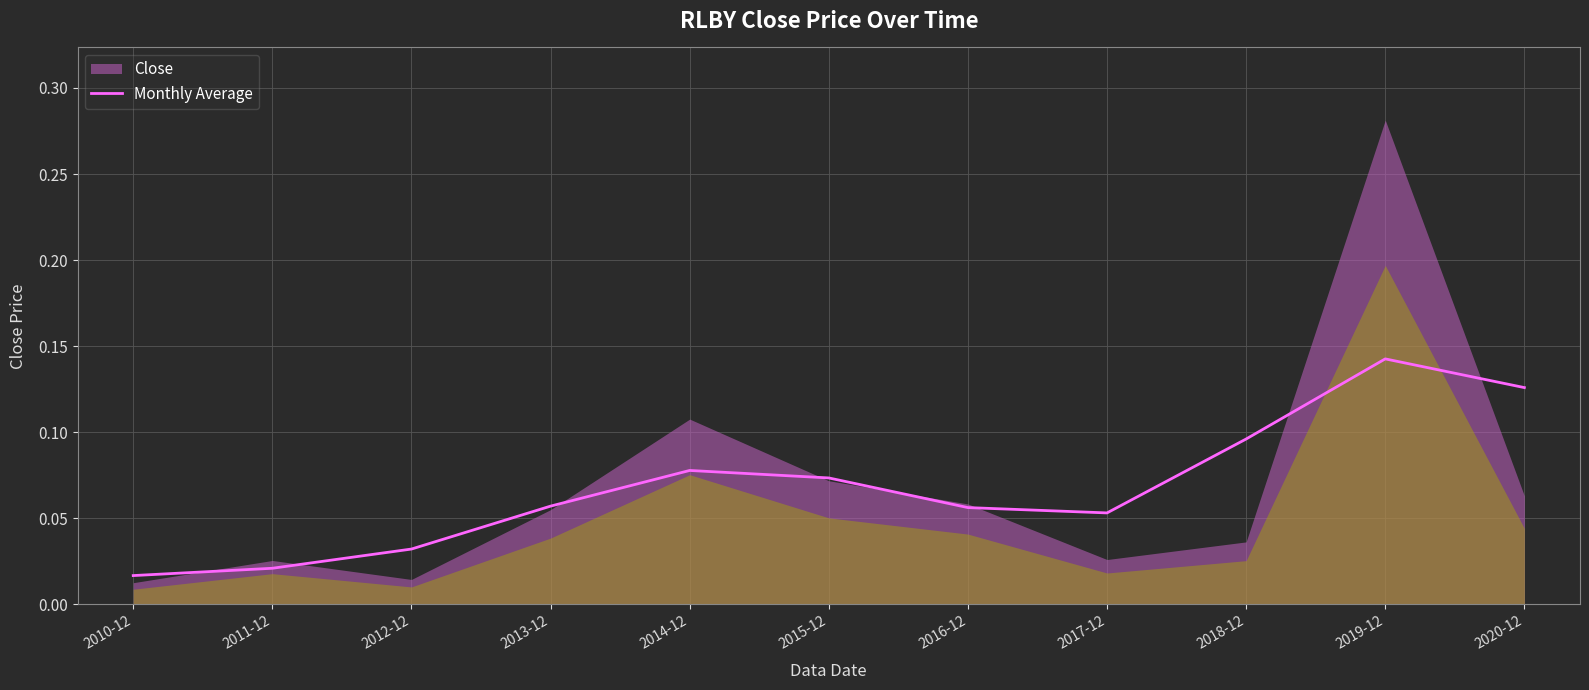

What is the value of the 5th point from the left?

0.1